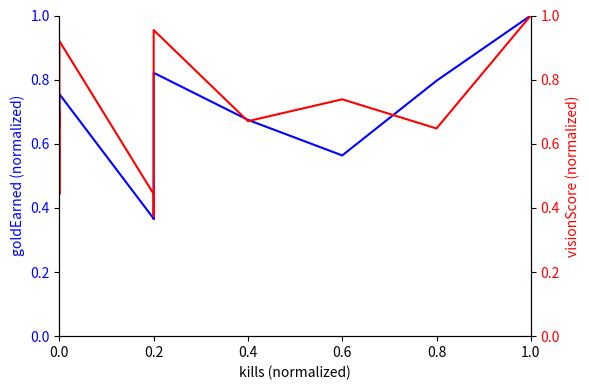

Reading left to right, extract all data points from this chart.

goldEarned: 0.7	0.7	0.8	0.4	0.4	0.8	0.7	0.6	0.8	1.0
visionScore: 0.7	0.4	0.9	0.4	0.4	1.0	0.7	0.7	0.6	1.0